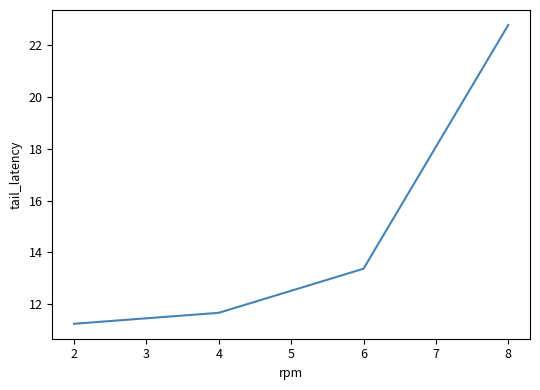

Approximately how many times larger is the value at 2 compared to 4?

1.0